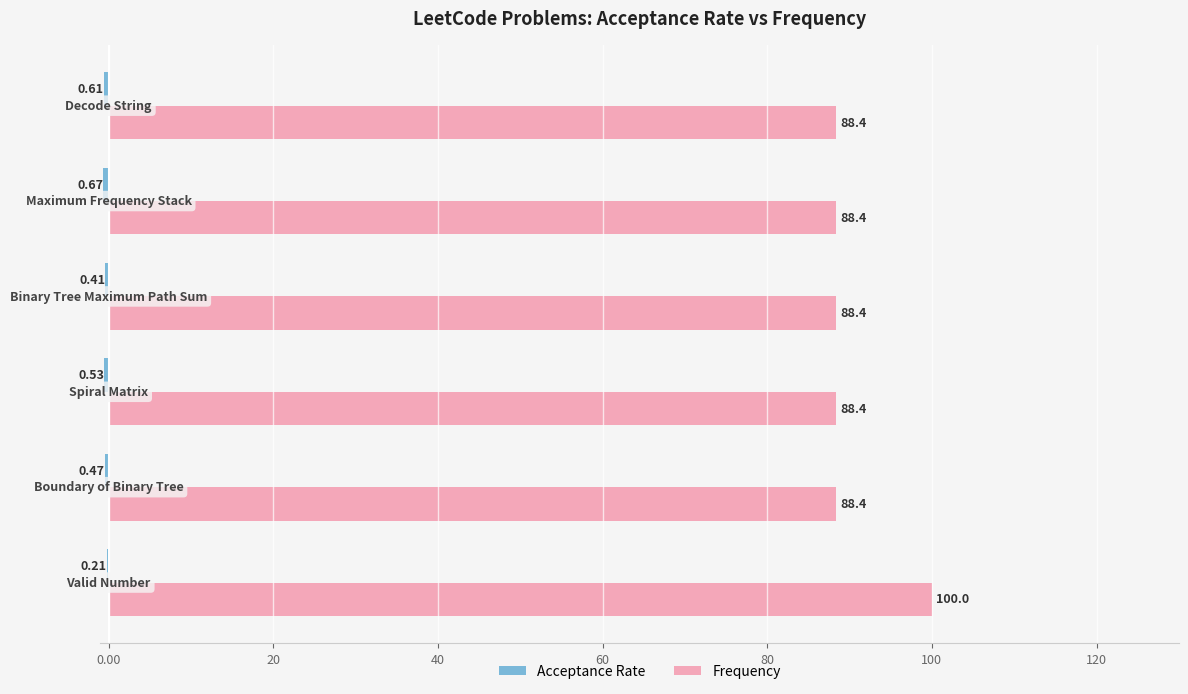

Which series has the largest total across all categories?

Frequency